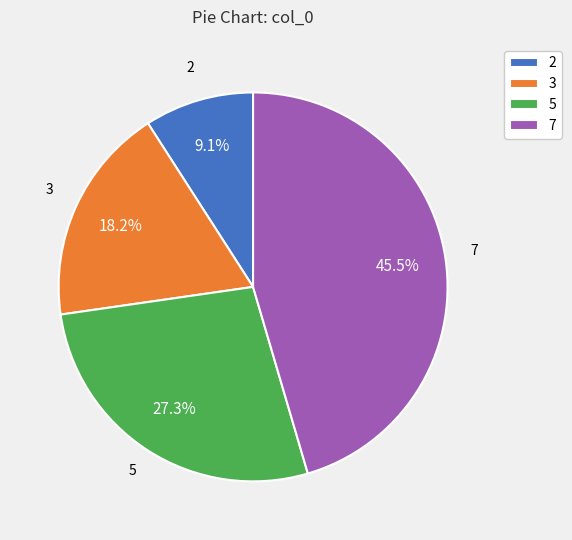

Is it true that 5 is 27% of the pie?

True